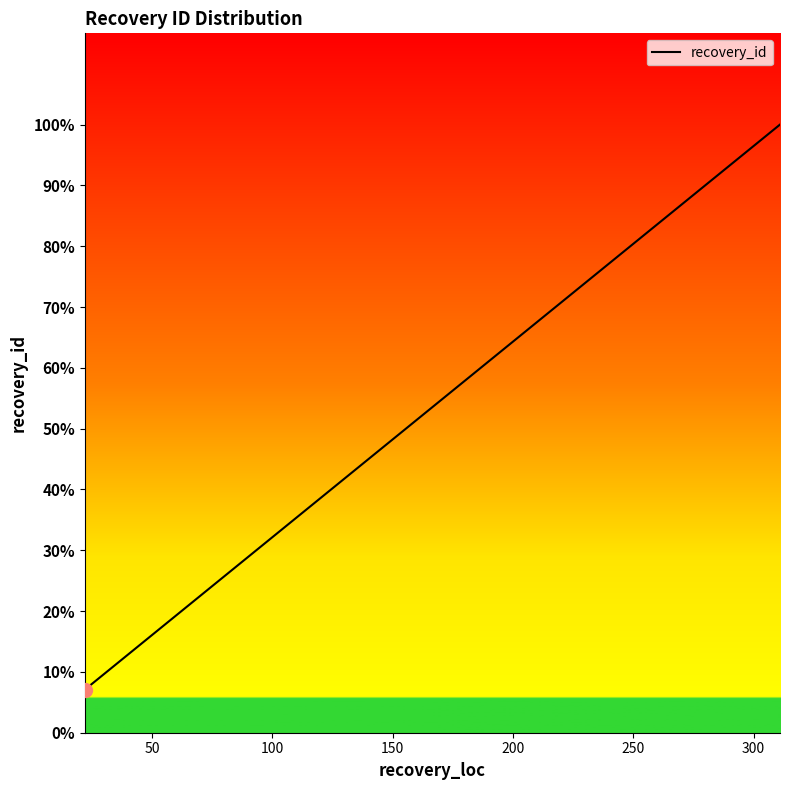

How many lines are shown in the chart?

1